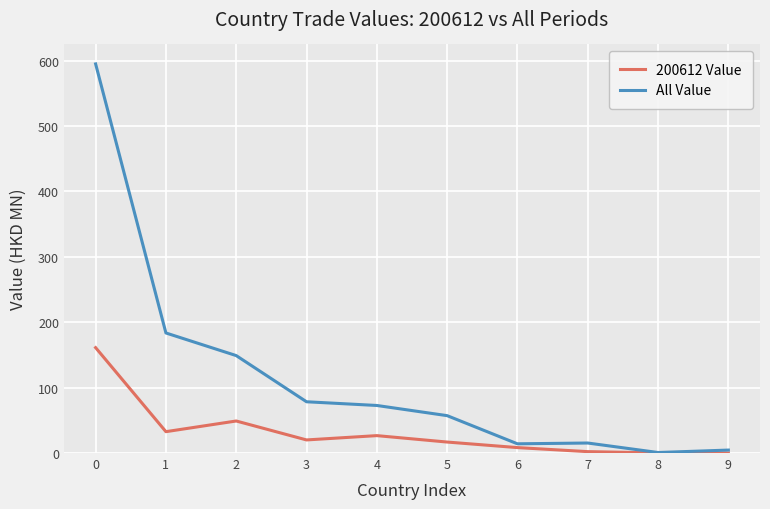

What is the greatest value displayed?

595.1